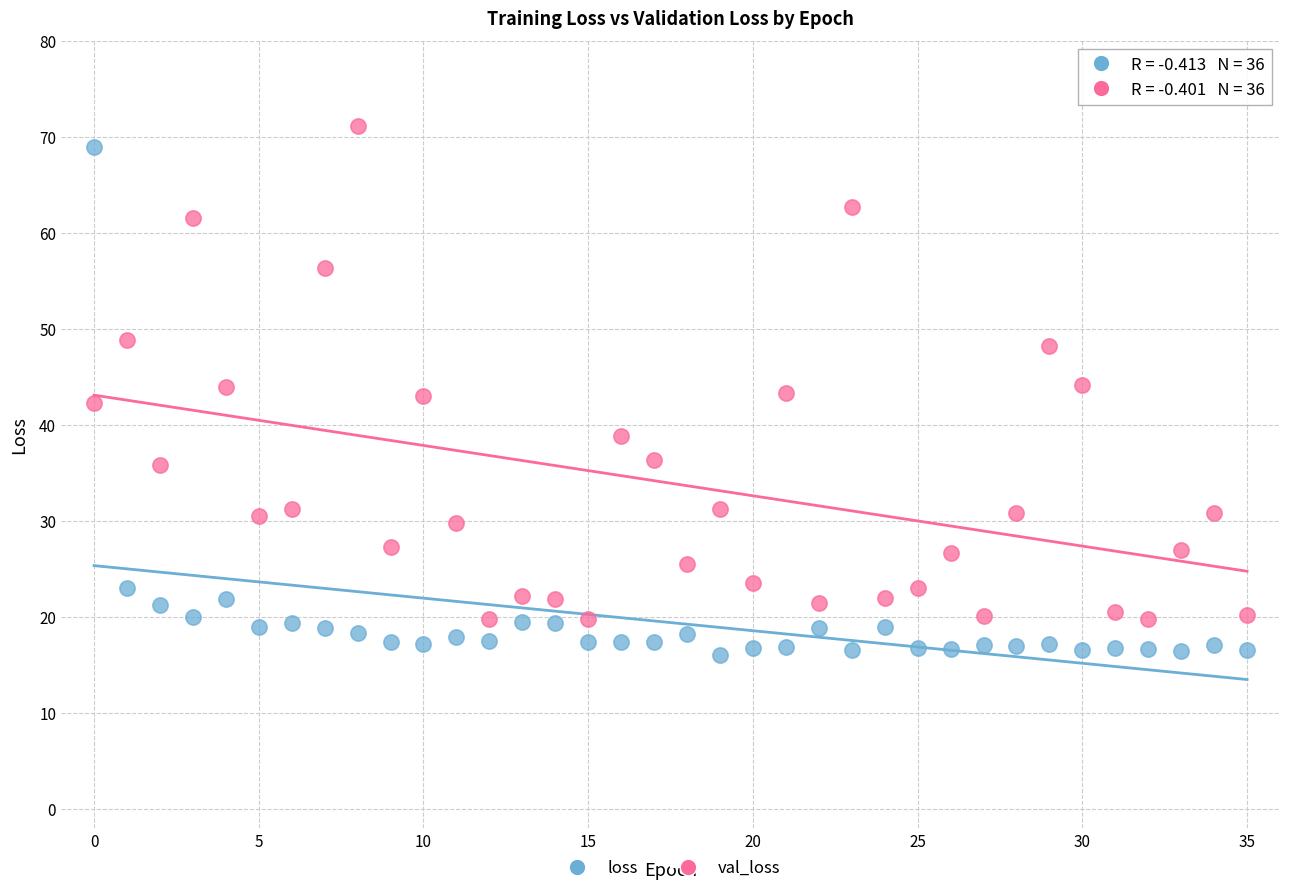

Which series contains the highest Y value?

val_loss